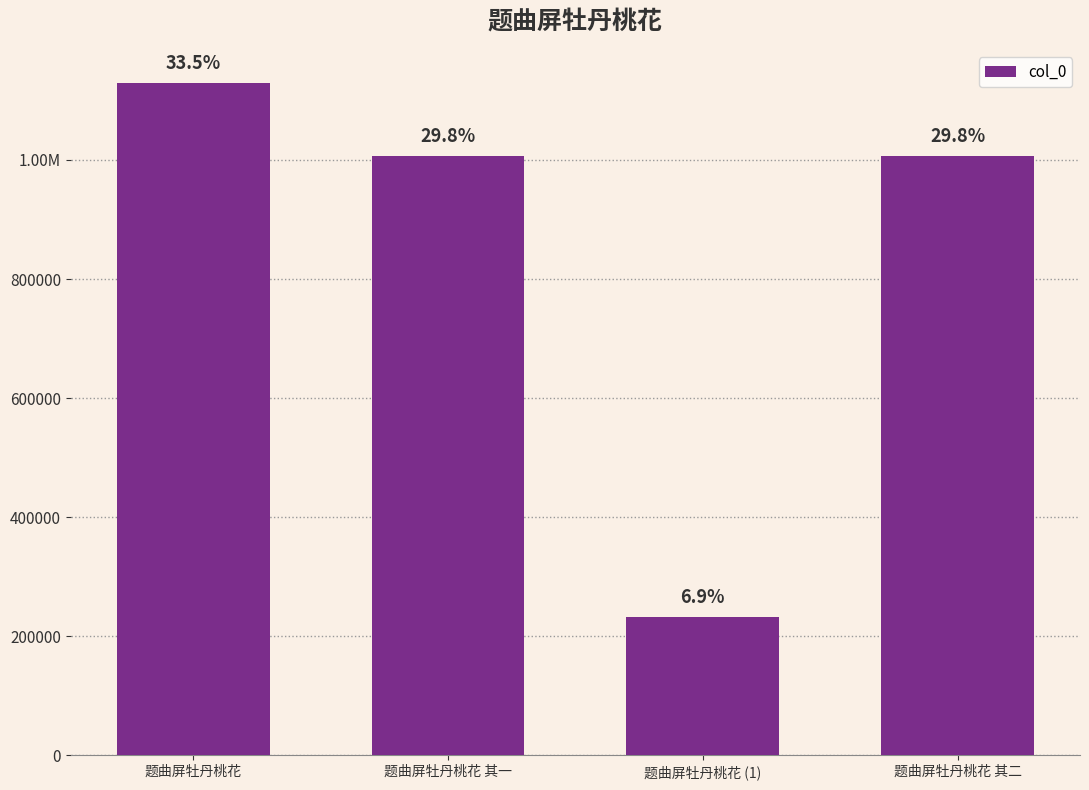

Are the bars horizontal?

No